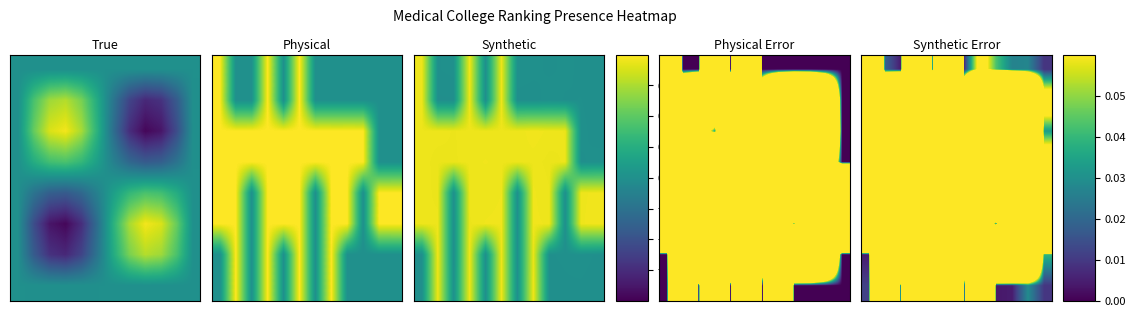

At how many categories does at least one series exceed 1?

10